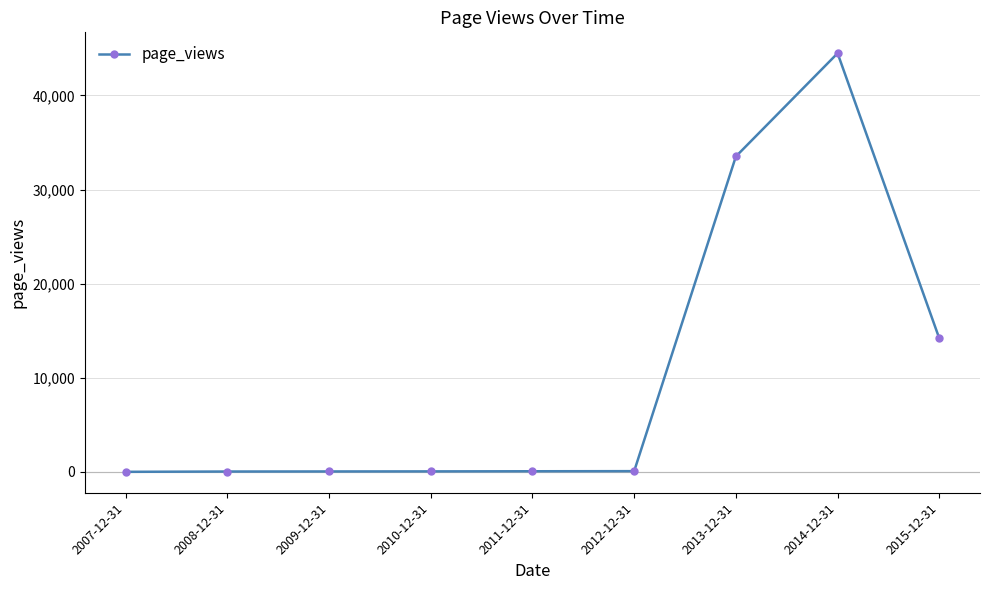

What is the maximum value shown in the chart?

44484